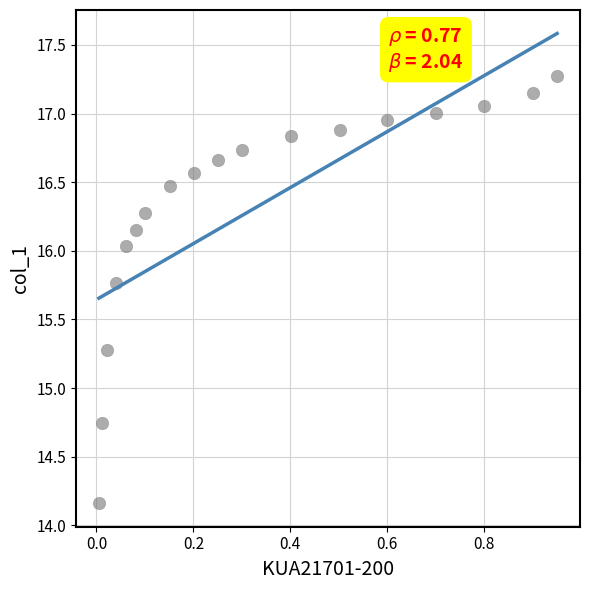

What is the range of X values (max minus min)?

0.9